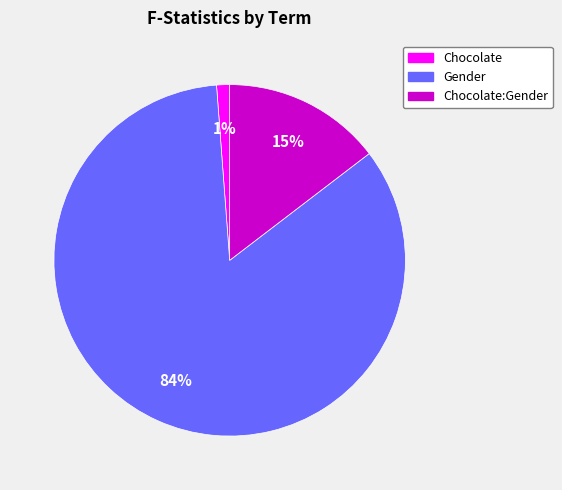

Is there any slice that represents more than half of the pie?

Yes